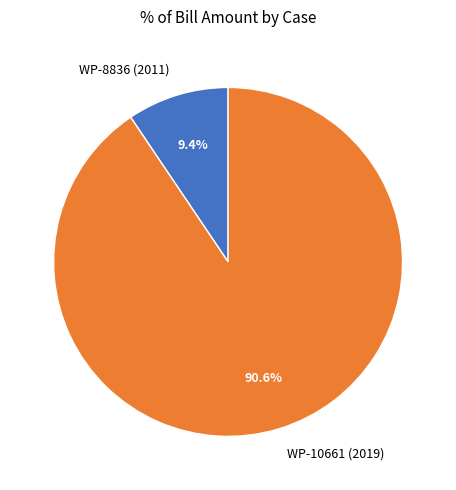

Which slice is the largest?

WP-10661 (2019)